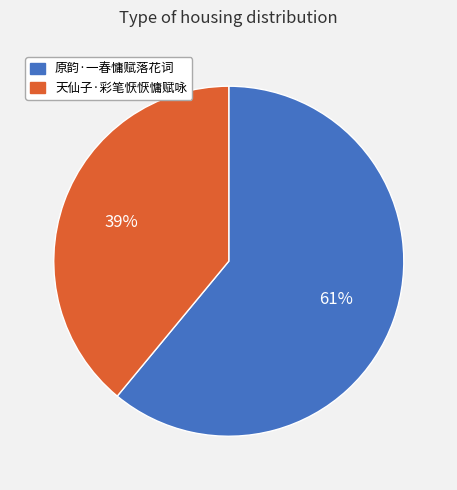

What is the ratio of the value at 天仙子·彩笔恹恹慵赋咏 to the value at 原韵·一春慵赋落花词?

0.6